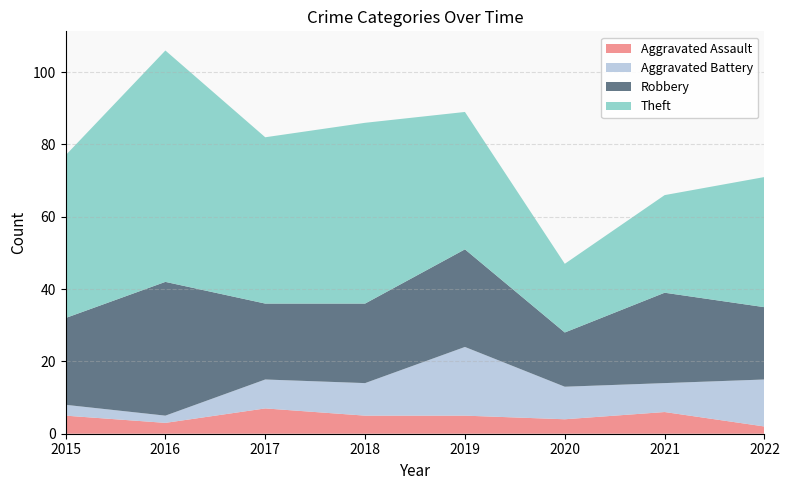

Reading left to right, extract all data points from this chart.

Aggravated Assault: 5	3	7	5	5	4	6	2
Aggravated Battery: 3	2	8	9	19	9	8	13
Robbery: 24	37	21	22	27	15	25	20
Theft: 45	64	46	50	38	19	27	36